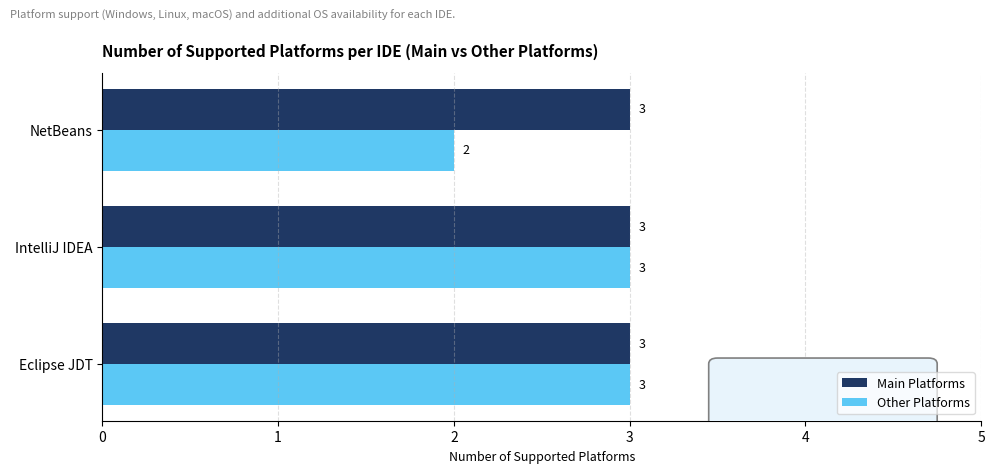

What is the highest value of the Main Platforms series?

3